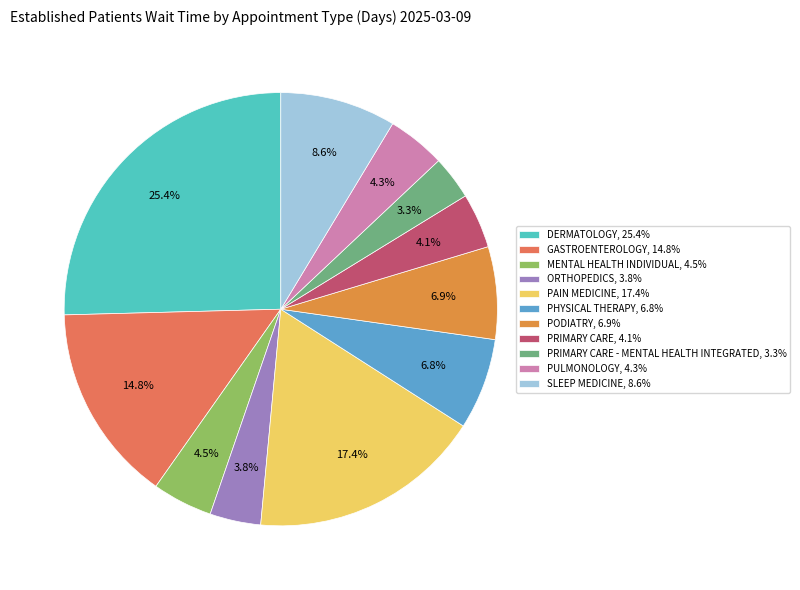

To the nearest percent, what is the difference between the largest and smallest slice percentages?

22%